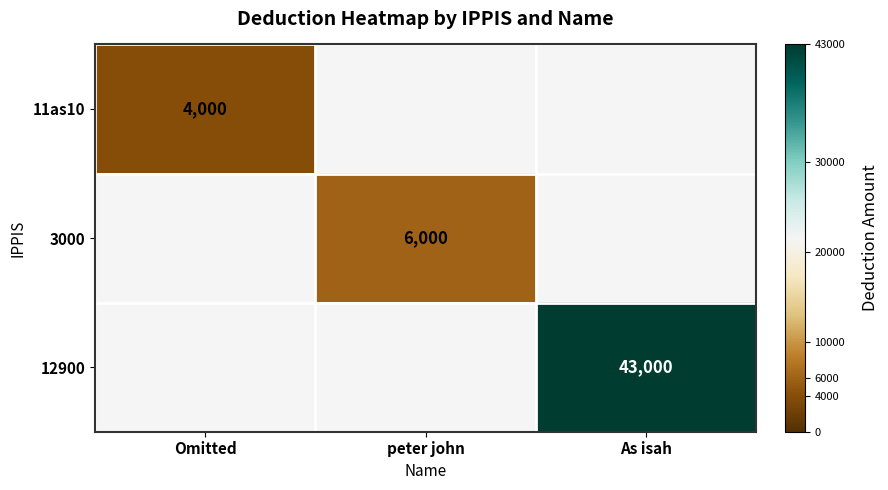

Is it true that 11as10 equals 4000 at Omitted?

True